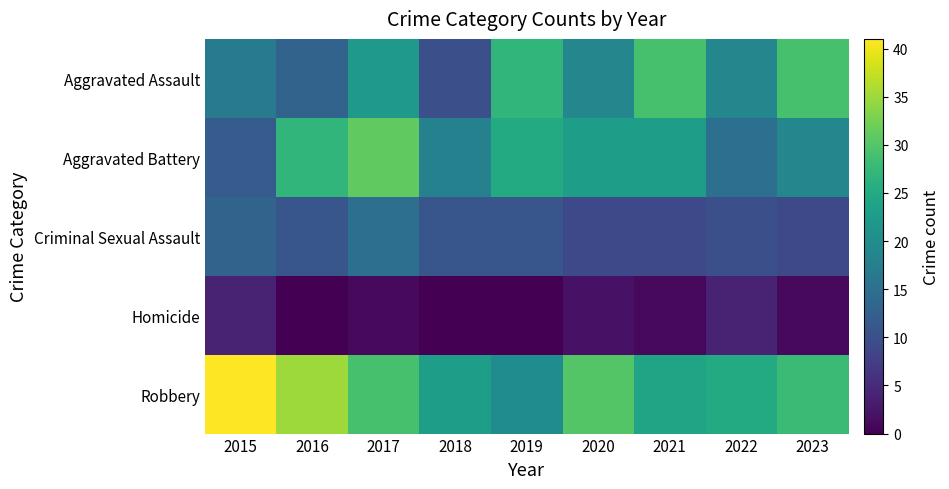

Between 2018 and 2020, which series saw the biggest shift?

Aggravated Assault